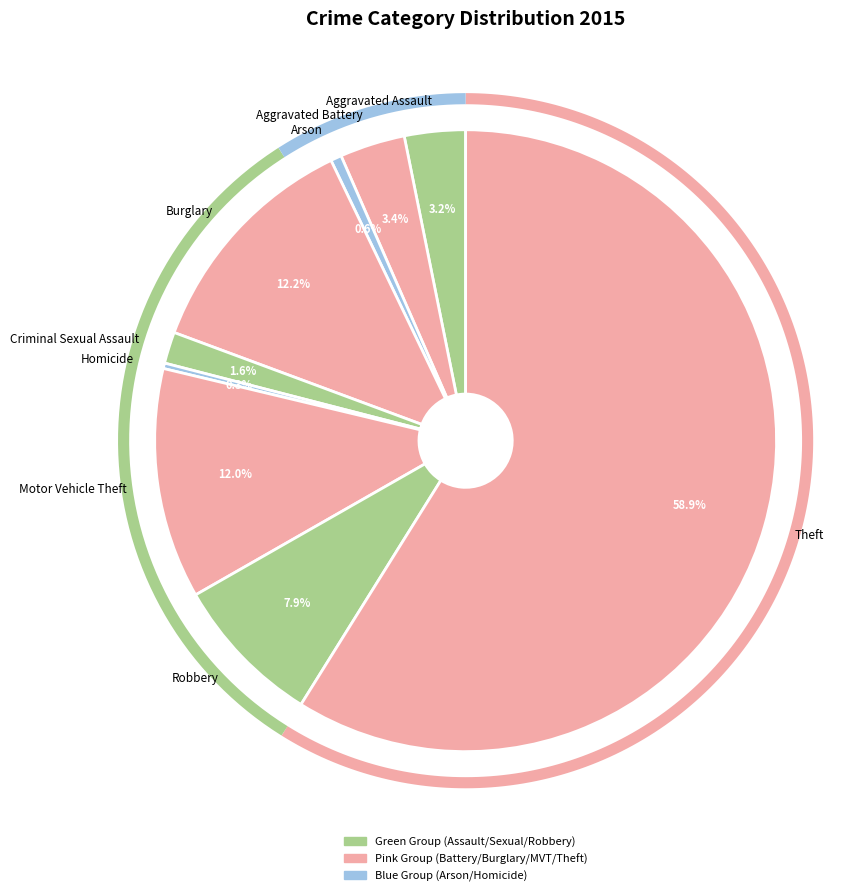

To the nearest percent, what is the difference between the Burglary and Aggravated Assault slice percentages?

9%